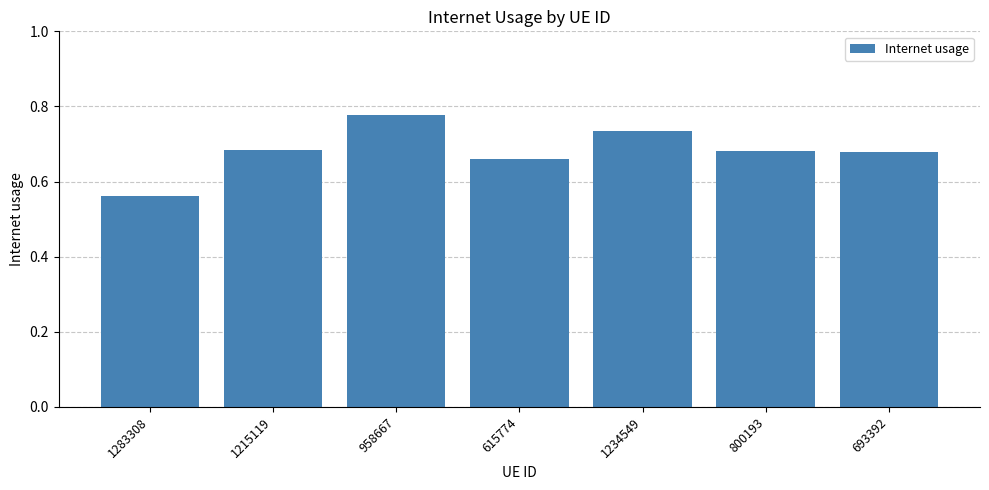

The chart shows a value of 0.5 at 693392. True or false?

False